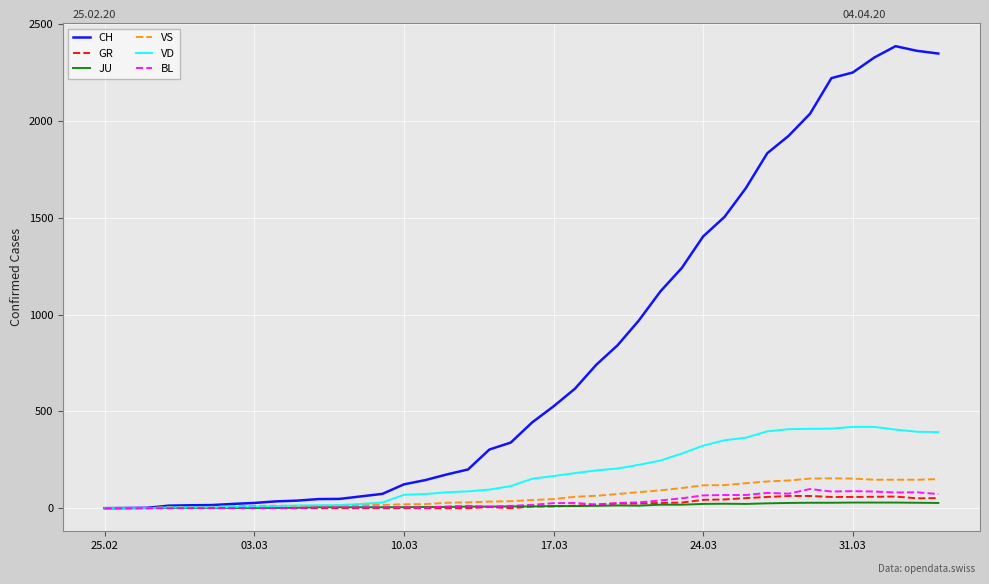

At how many categories does at least one series exceed 1313?

12